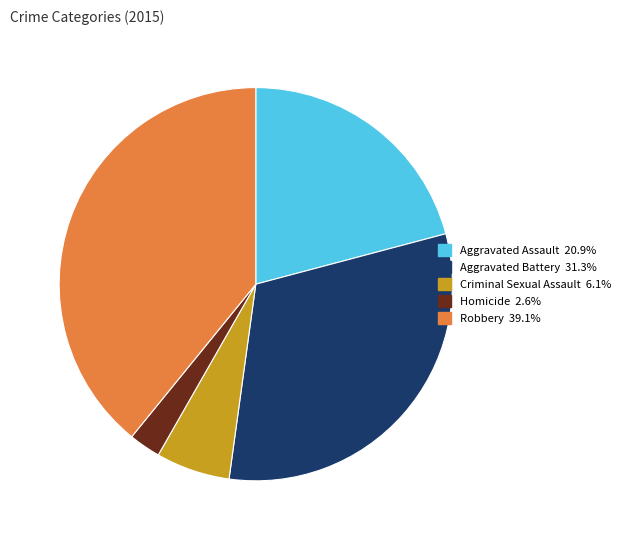

Does Criminal Sexual Assault represent more than half of the total?

No